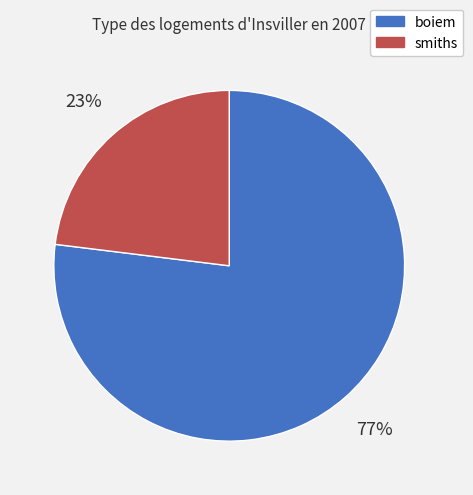

Between boiem and smiths, which is larger?

boiem